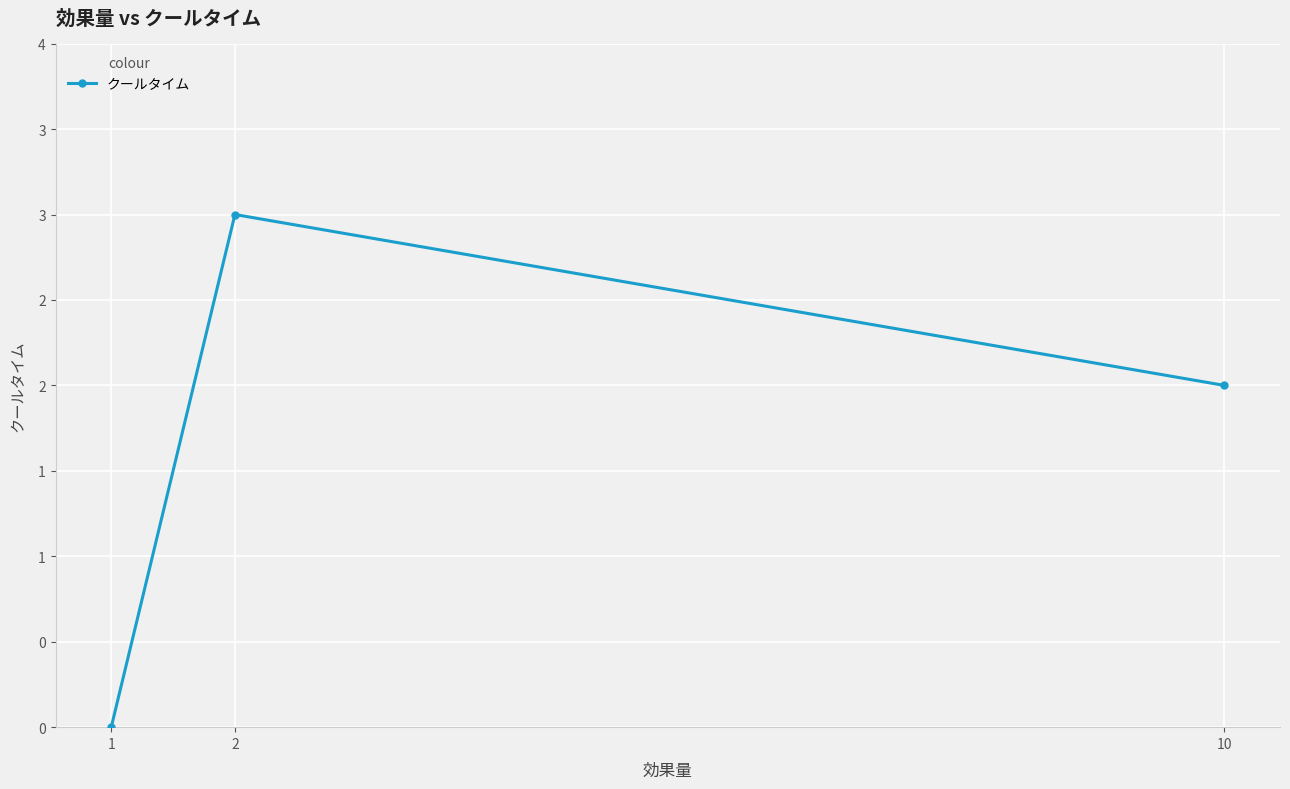

Is this an area chart (filled region under the line)?

No